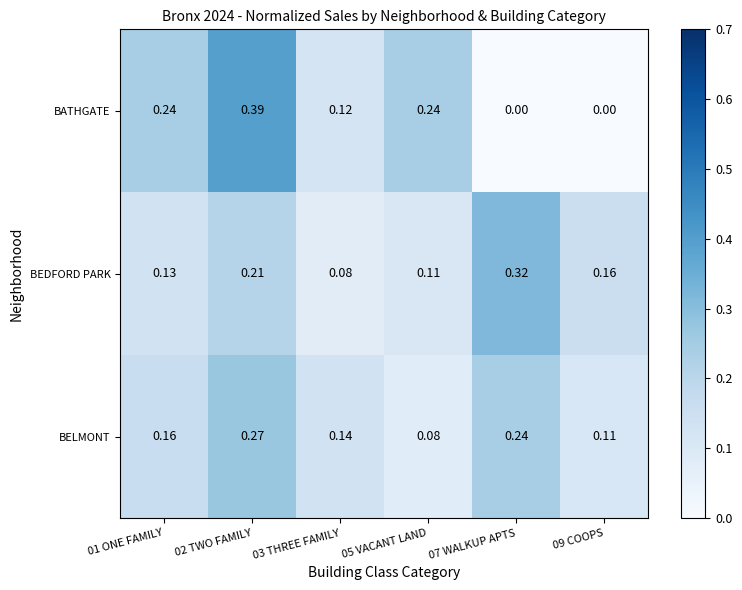

Is the value of BELMONT at 02 TWO FAMILY greater than the value of BEDFORD PARK at 09 COOPS?

Yes